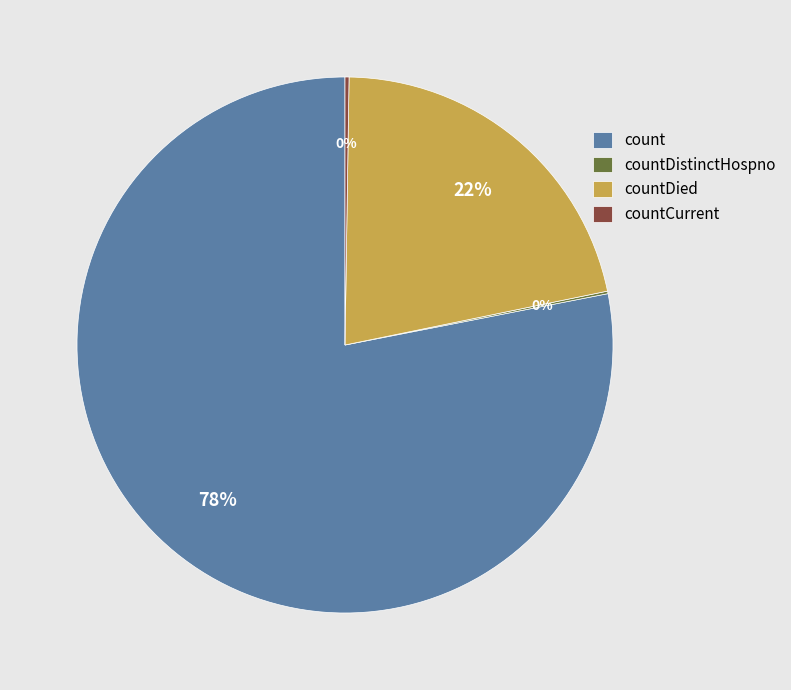

Which category has the biggest portion of the pie?

count